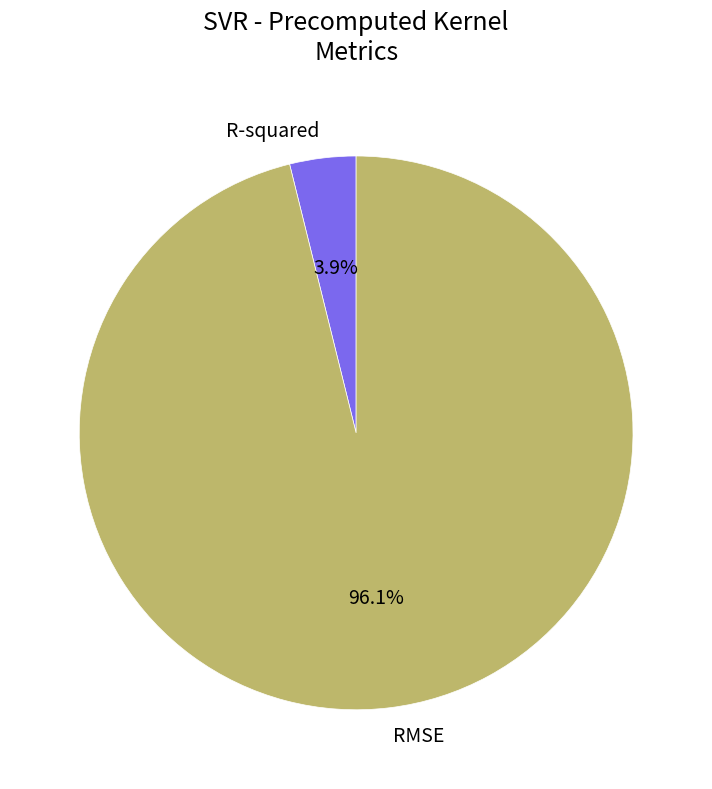

Is the sum of RMSE and R-squared greater than half?

Yes